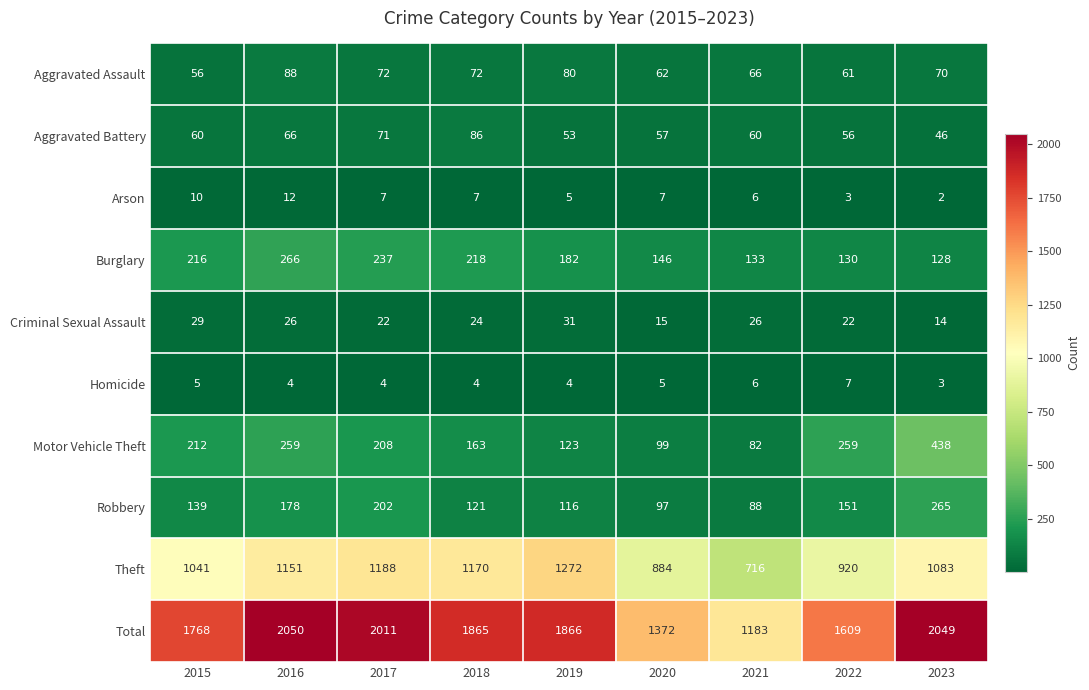

What is the greatest value displayed?

2050